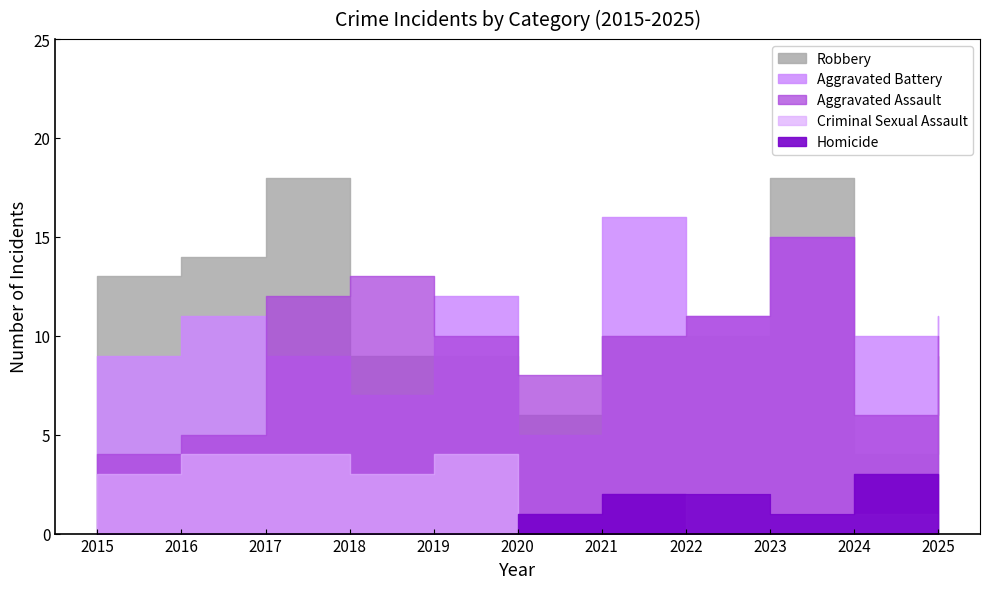

Where is the first local minimum for Criminal Sexual Assault?

2018